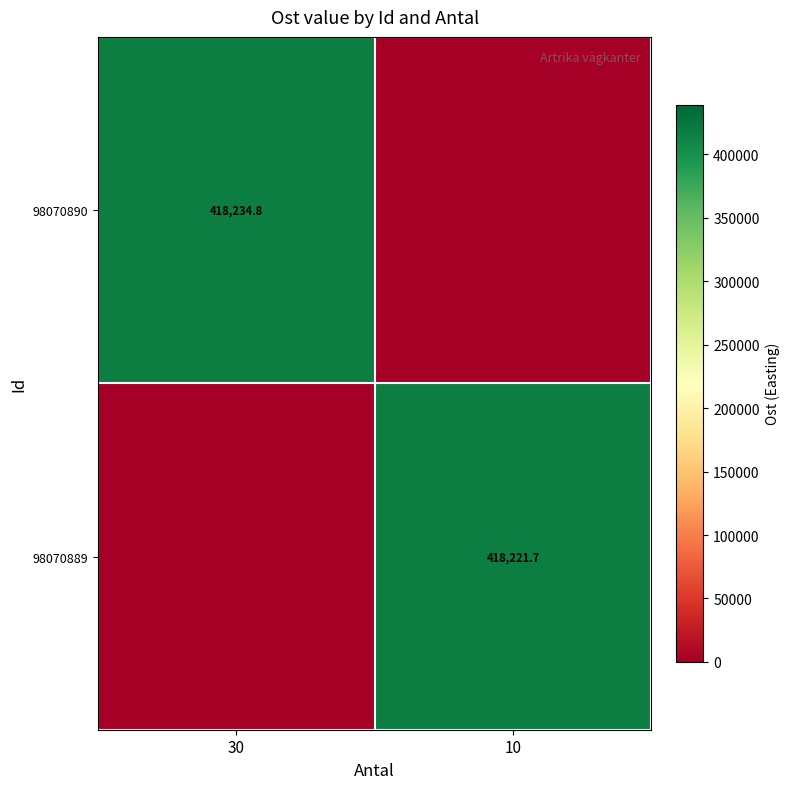

What is the difference between the highest and lowest values at 10?

418221.7